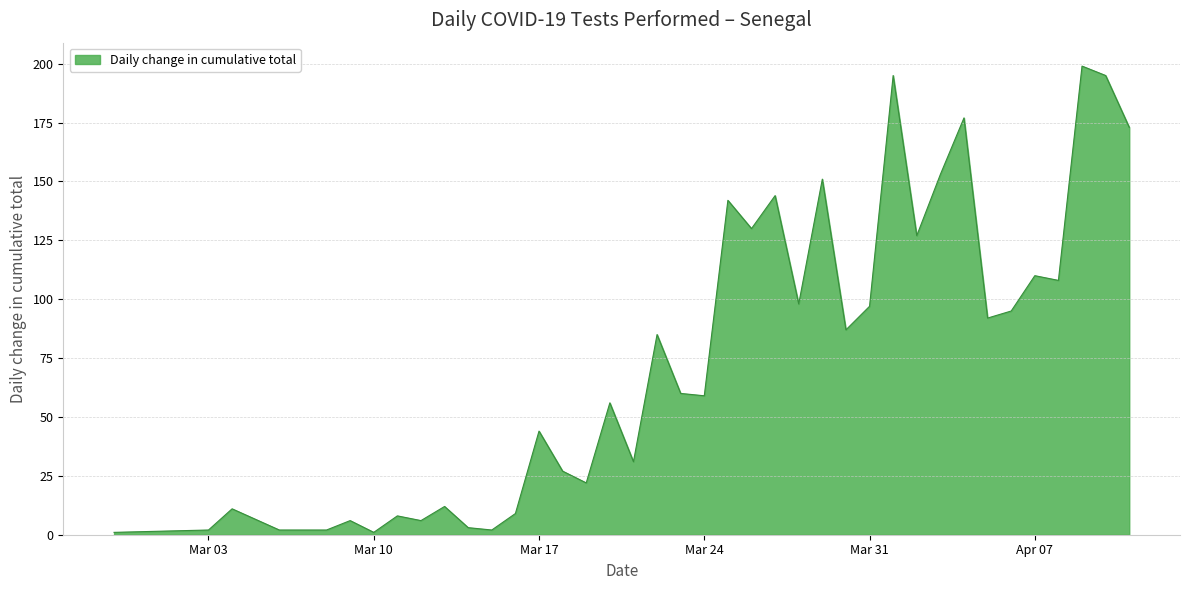

What is the difference between the maximum and minimum values?

198